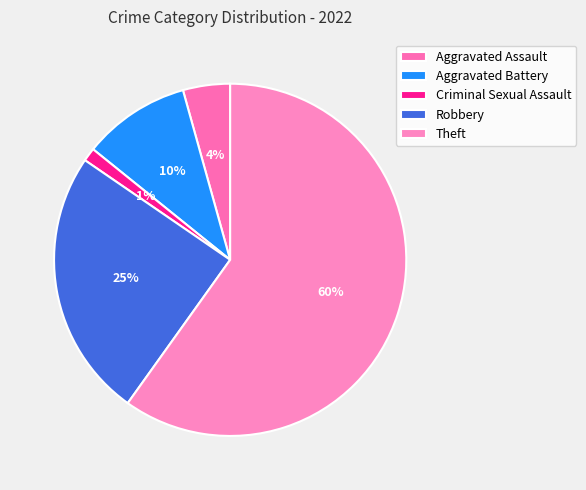

How much of the chart is everything except Aggravated Assault?

95.7%